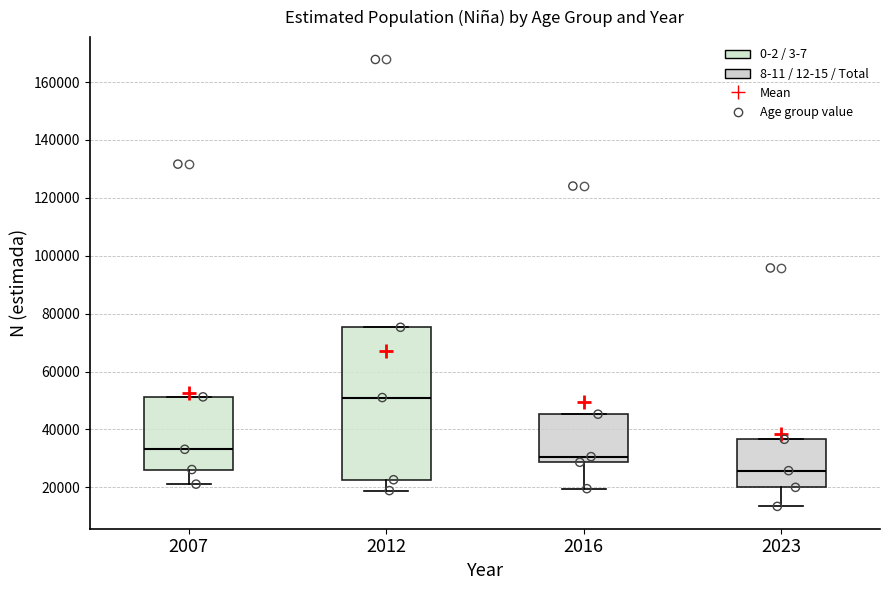

Reading left to right, read every box against the y-axis: the position of its median line, the range the box covers, and the ends of its whiskers. The values are not printed on the chart, so give them approximately, as read against the axis.

2007: median 34000, box 26000 to 52000, whiskers 22000 to 52000
2012: median 52000, box 22000 to 76000, whiskers 18000 to 76000
2016: median 30000, box 28000 to 46000, whiskers 20000 to 46000
2023: median 26000, box 20000 to 36000, whiskers 14000 to 36000